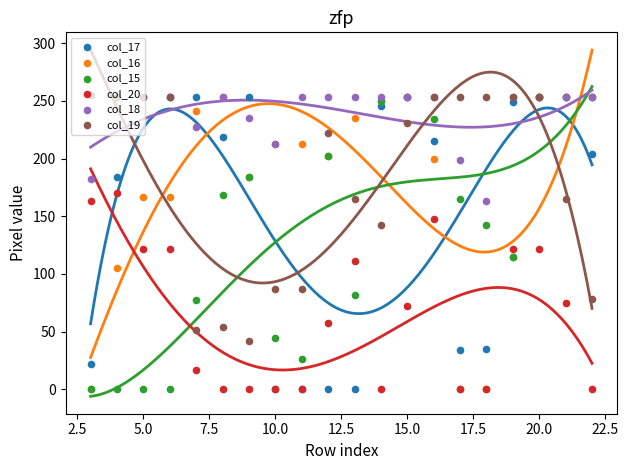

Which series has the largest total across all categories?

col_18